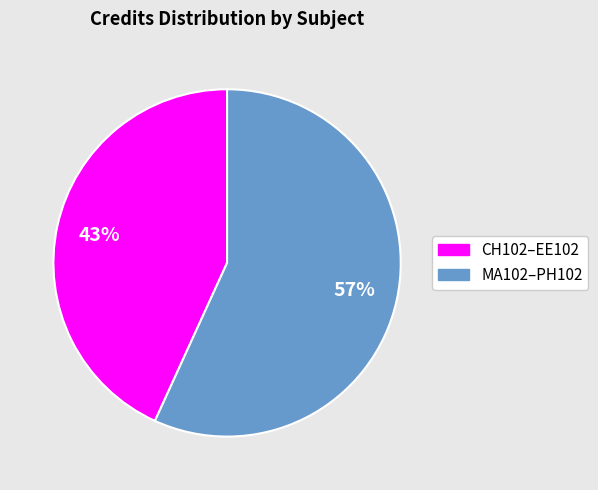

To the nearest percent, what is the difference between the largest and smallest slice percentages?

14%